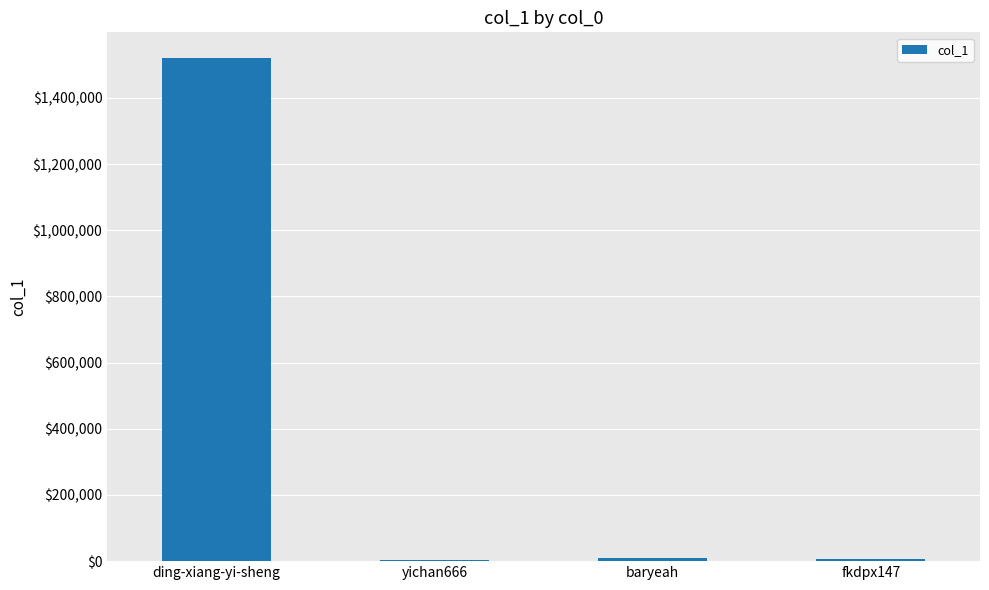

The value at ding-xiang-yi-sheng is 1521850. True or false?

True